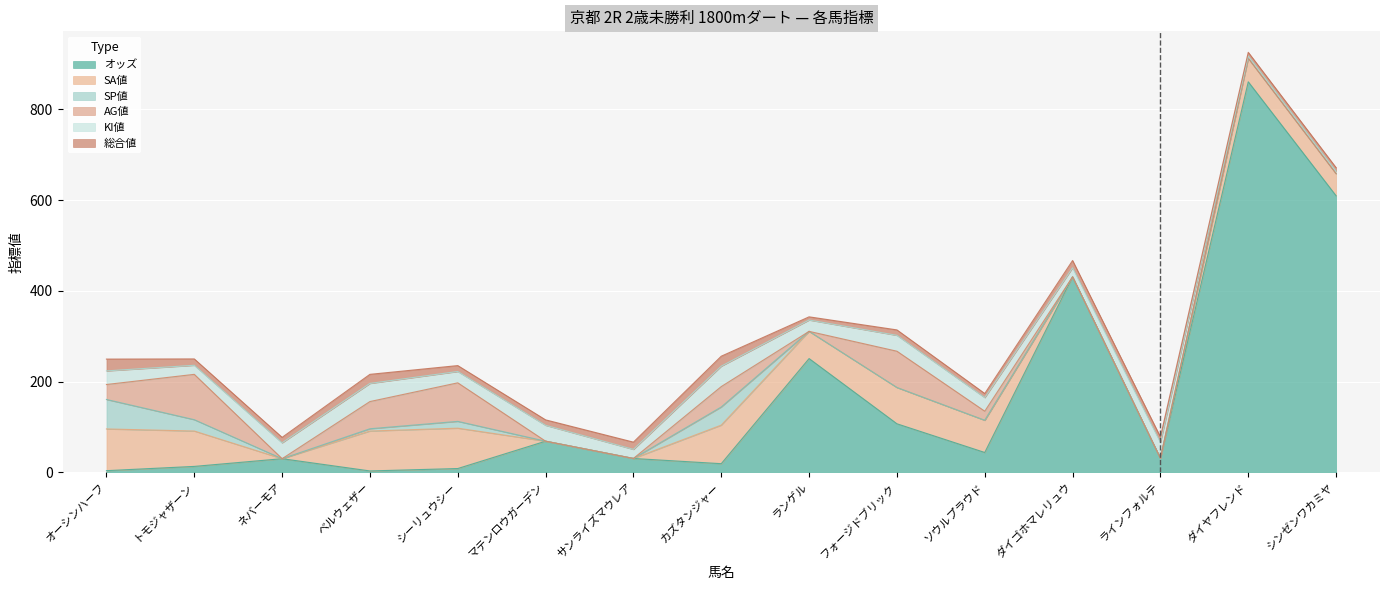

How many AG値 values are between 0 and 60?

12